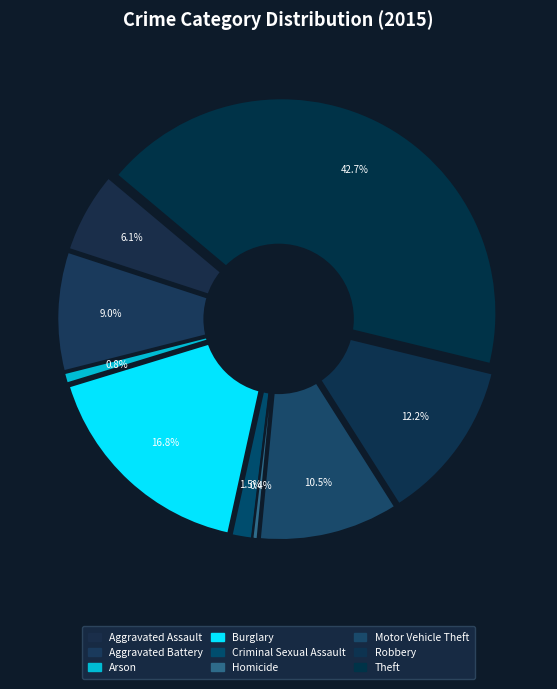

Between Burglary and Homicide, which is larger?

Burglary